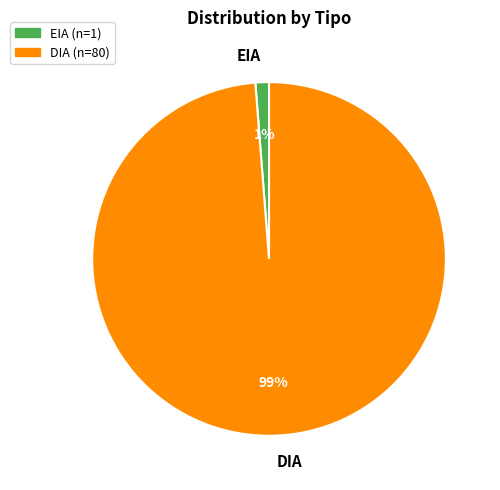

Between EIA and DIA, which is larger?

DIA